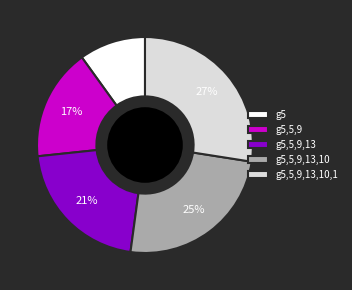

Rank the categories by value from lowest to highest.

g5, g5,5,9, g5,5,9,13, g5,5,9,13,10, g5,5,9,13,10,1